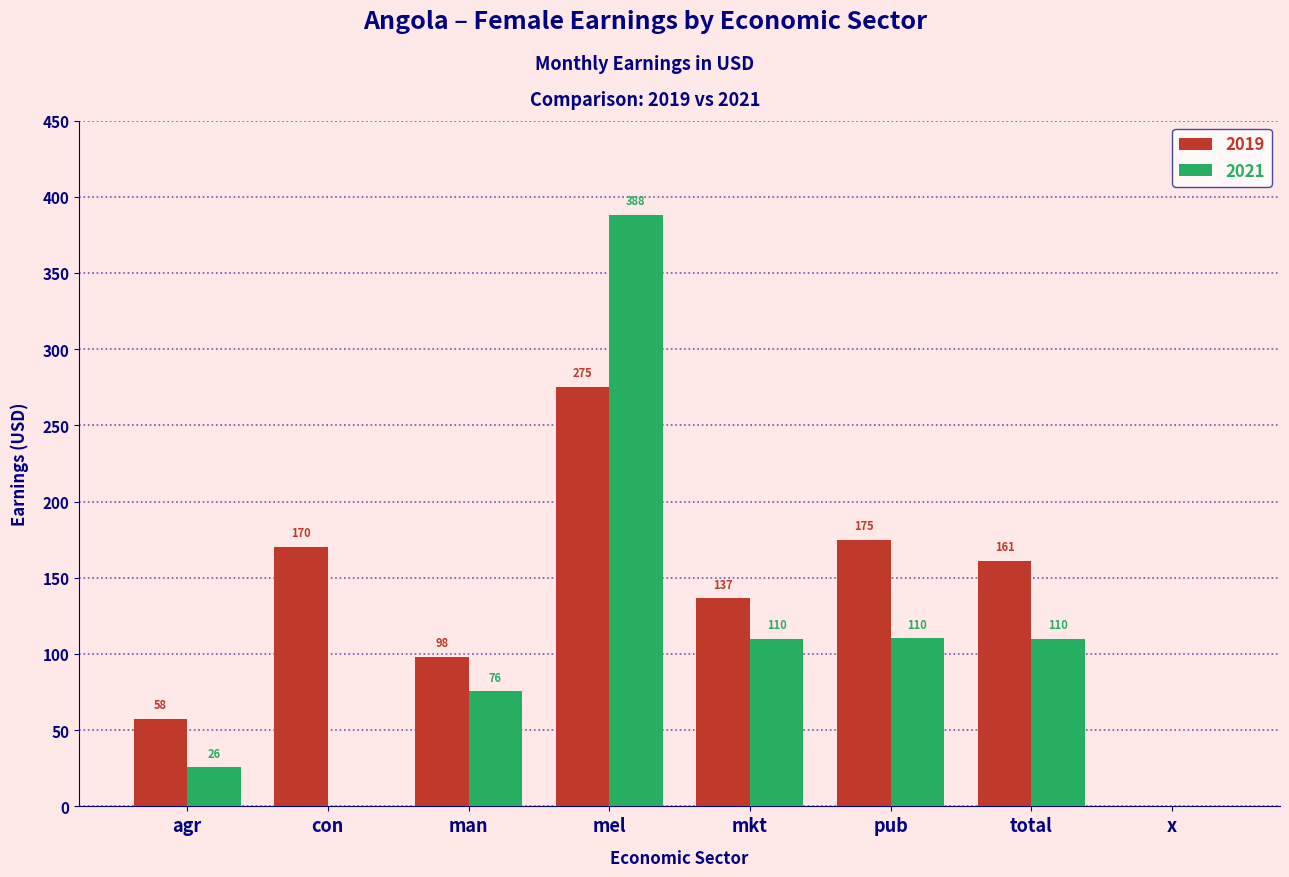

At which label does 2021 first exceed 110?

mel